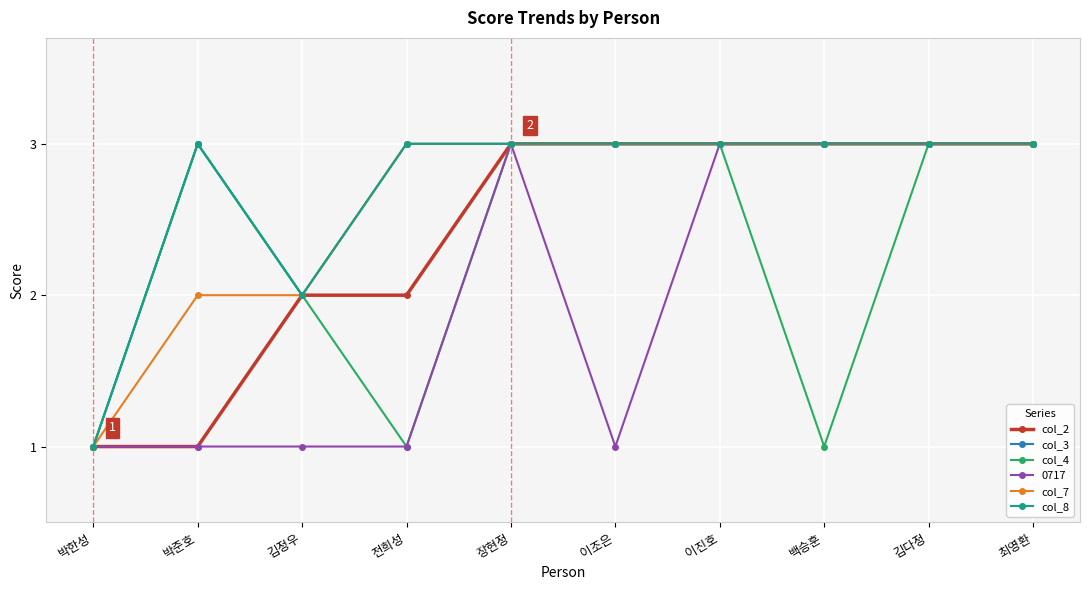

The col_2 series shows 4 at 김정우. True or false?

False